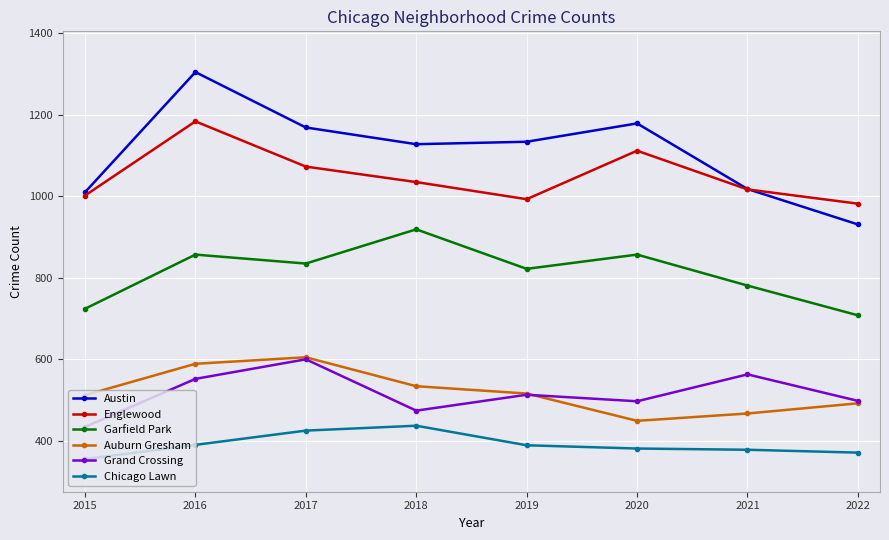

Does the chart have visible grid lines?

Yes